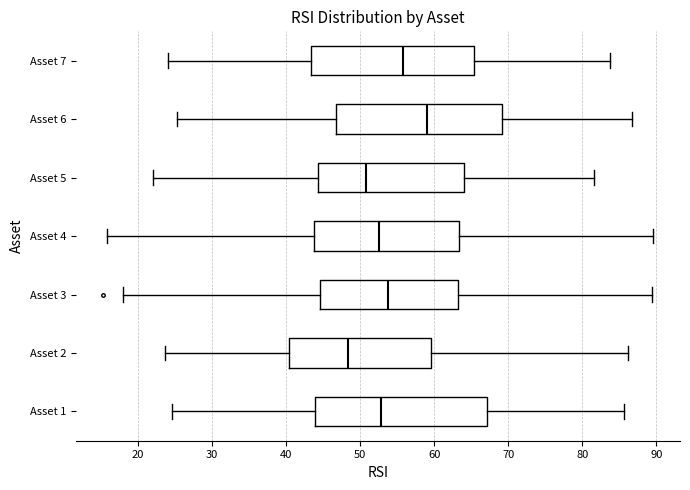

Where is the left edge of the box for Asset 3 on the x-axis? The values are not printed on the chart, so give them approximately, as read against the axis.

45